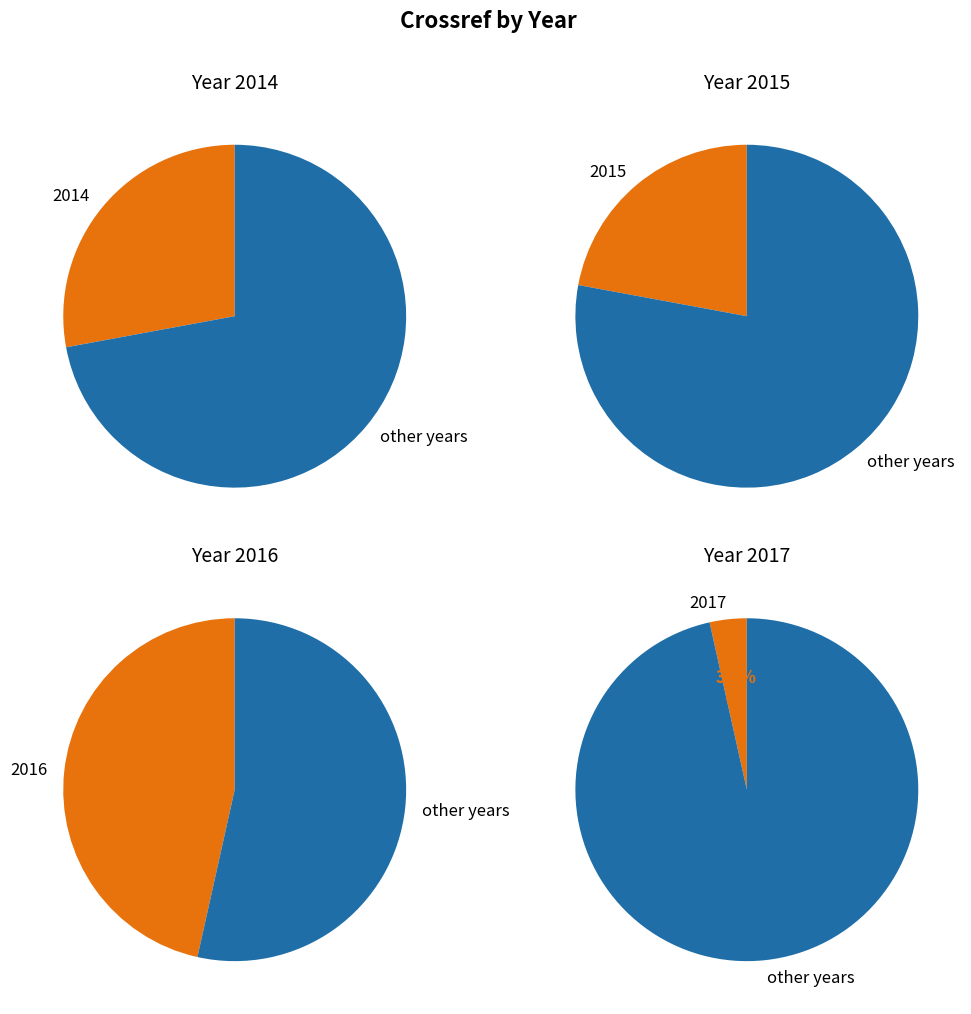

What is the total percentage of 2017 and 2014?

31.4%